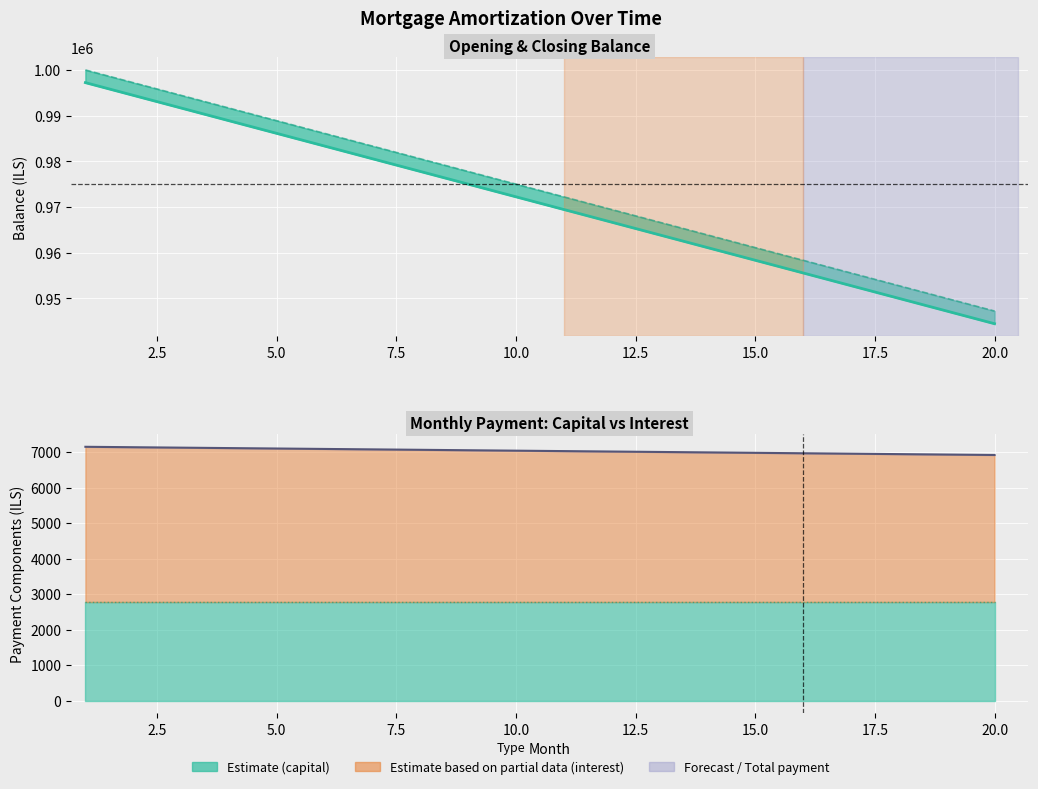

What is the spread (max minus min) of values at 12.5?

2777.8